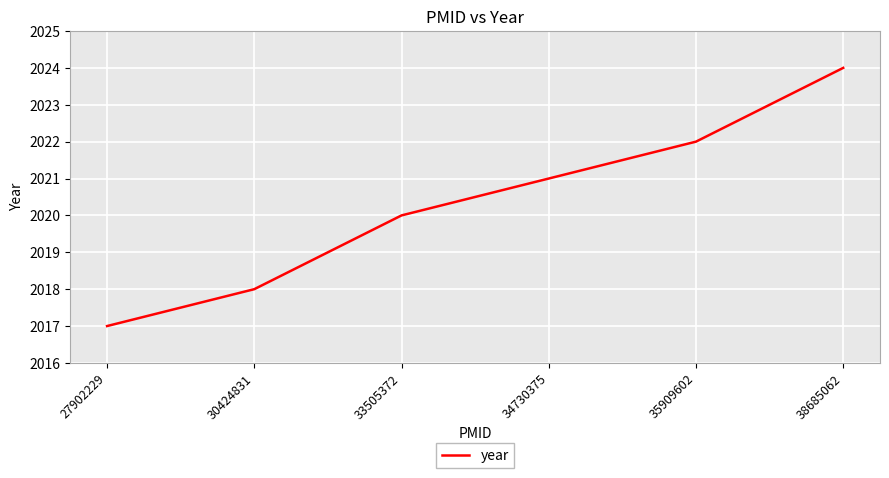

What is the approximate value at 33505372?

2020